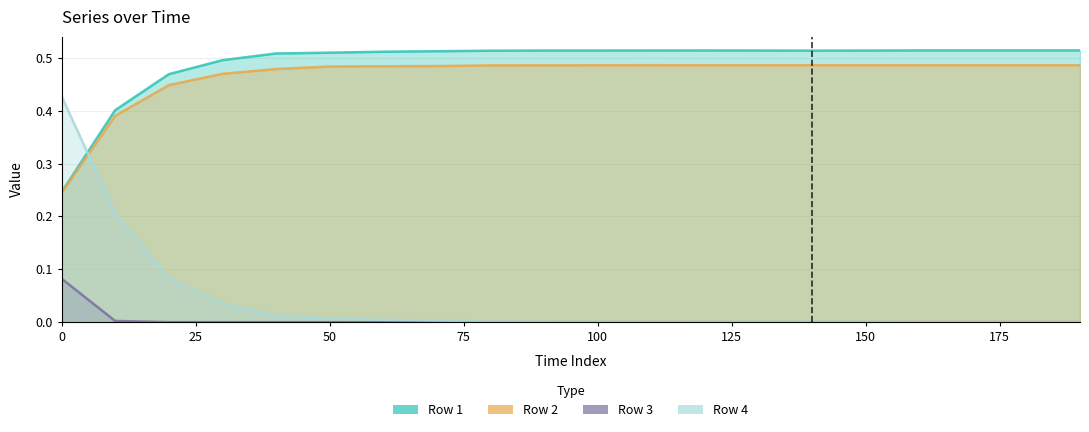

At which category is the sum across all series the highest?

40